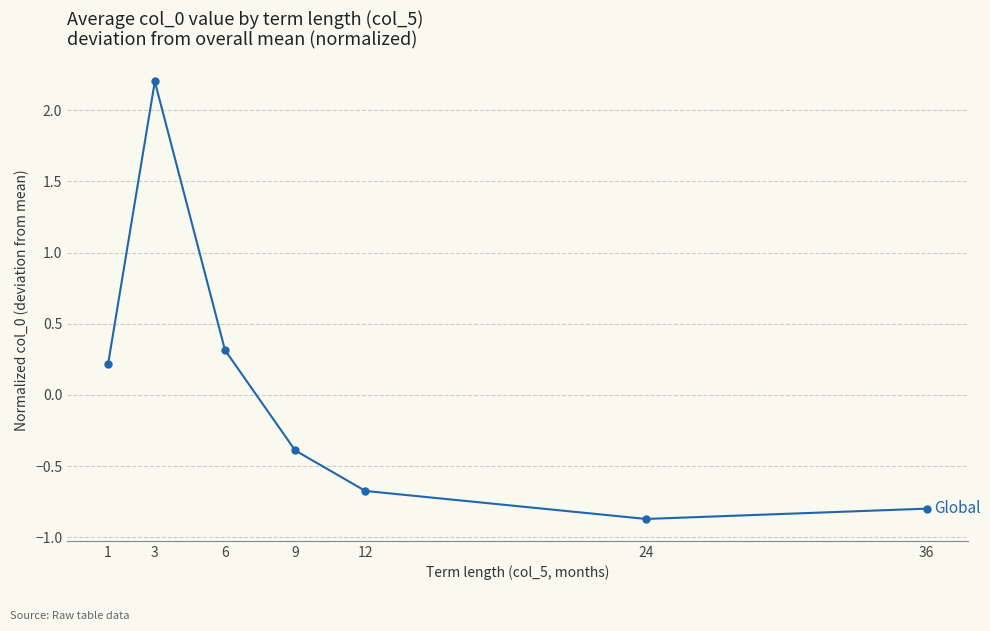

The chart shows a value of -0.8 at 36. True or false?

True